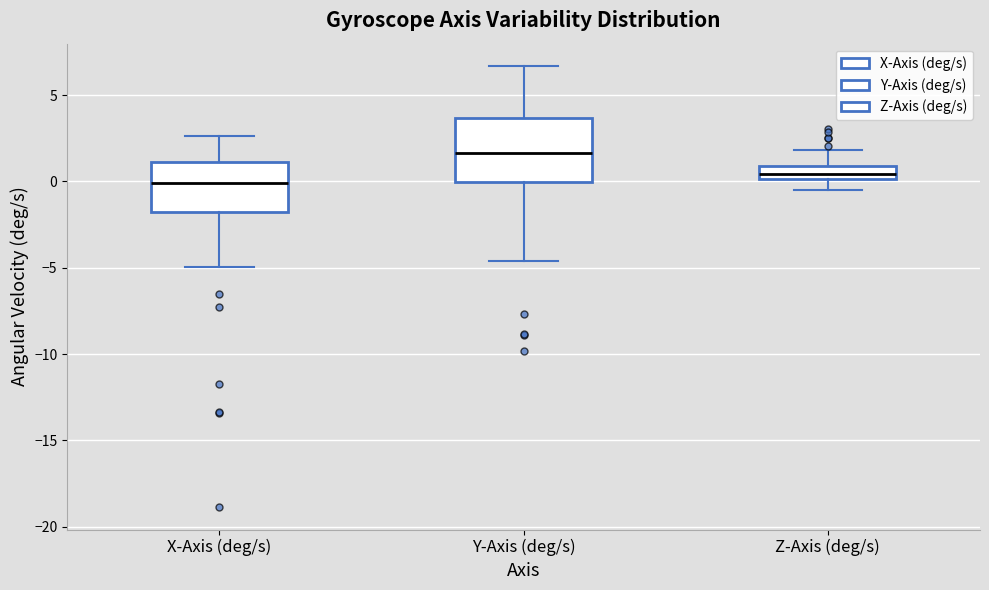

Where does the median line of the box for Z-Axis (deg/s) sit on the y-axis? The values are not printed on the chart, so give them approximately, as read against the axis.

0.5